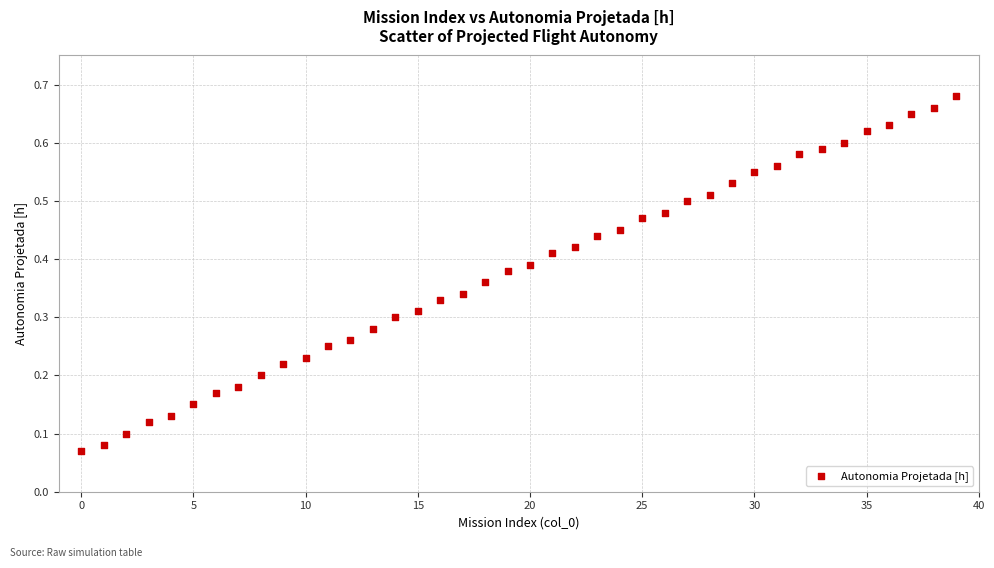

How many data points are displayed?

40